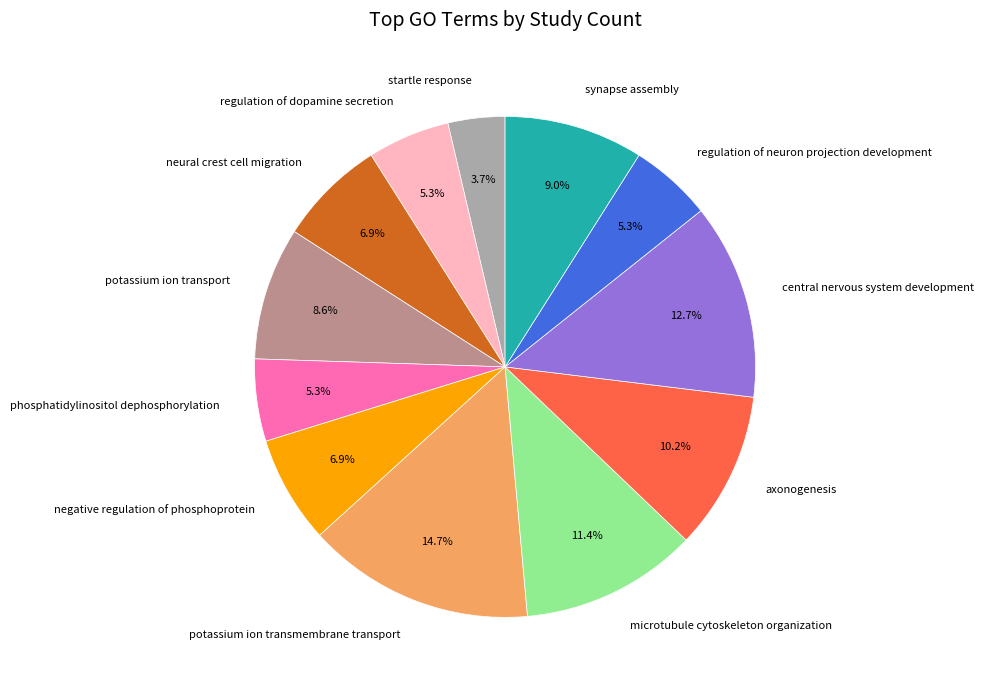

Is there any slice that represents more than half of the pie?

No